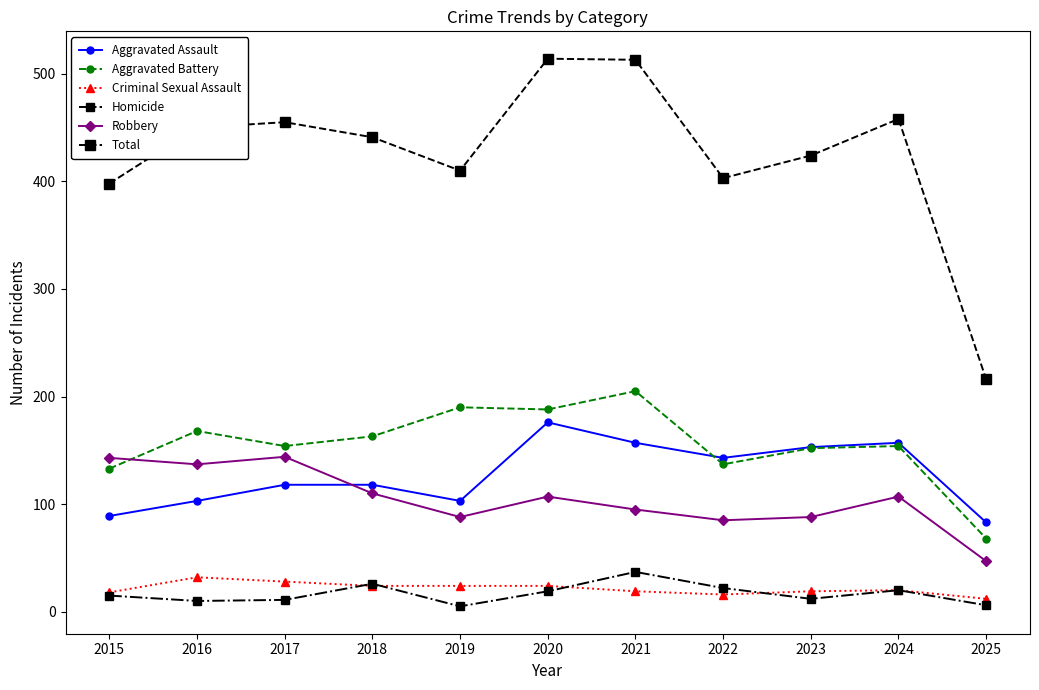

At how many categories does at least one series exceed 176?

11